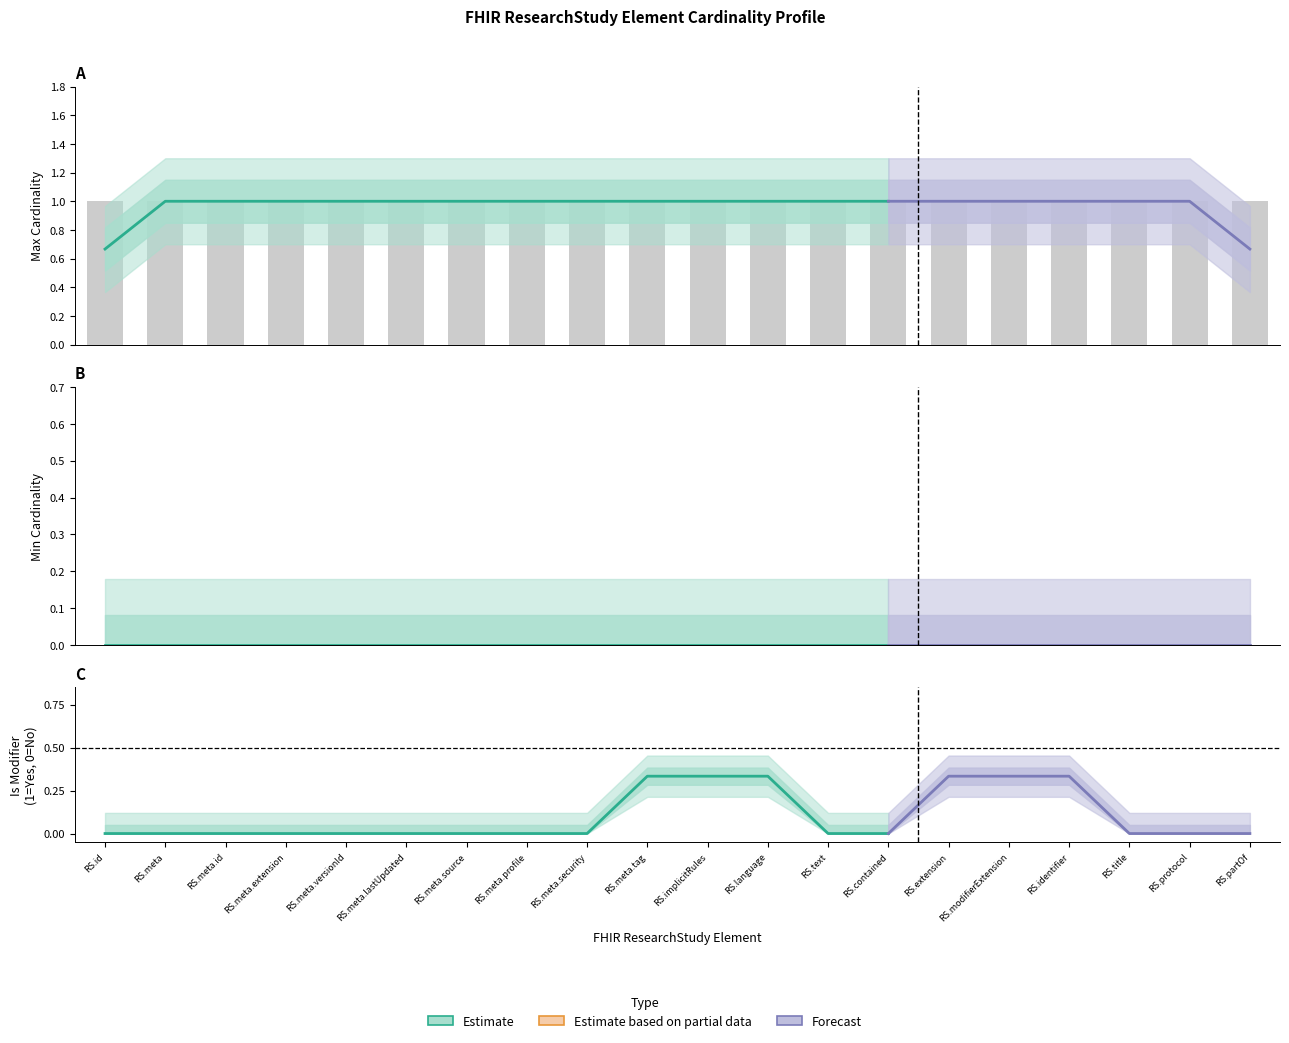

What is the label of the 19th bar from the left?

ResearchStudy.protocol